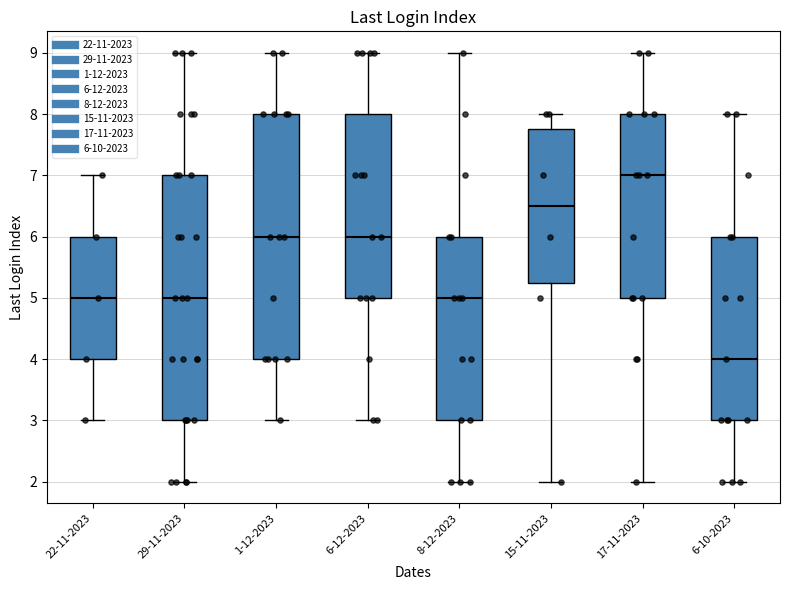

Reading left to right, transcribe this box plot: for each box, give where its median line is, the range the box spans, and where its two whiskers end, as read against the y-axis. The values are not printed on the chart, so give them approximately, as read against the axis.

22-11-2023: median 5.0, box 4.0 to 6.0, whiskers 3.0 to 7.0
29-11-2023: median 5.0, box 3.0 to 7.0, whiskers 2.0 to 9.0
1-12-2023: median 6.0, box 4.0 to 8.0, whiskers 3.0 to 9.0
6-12-2023: median 6.0, box 5.0 to 8.0, whiskers 3.0 to 9.0
8-12-2023: median 5.0, box 3.0 to 6.0, whiskers 2.0 to 9.0
15-11-2023: median 6.5, box 5.3 to 7.8, whiskers 2.0 to 8.0
17-11-2023: median 7.0, box 5.0 to 8.0, whiskers 2.0 to 9.0
6-10-2023: median 4.0, box 3.0 to 6.0, whiskers 2.0 to 8.0